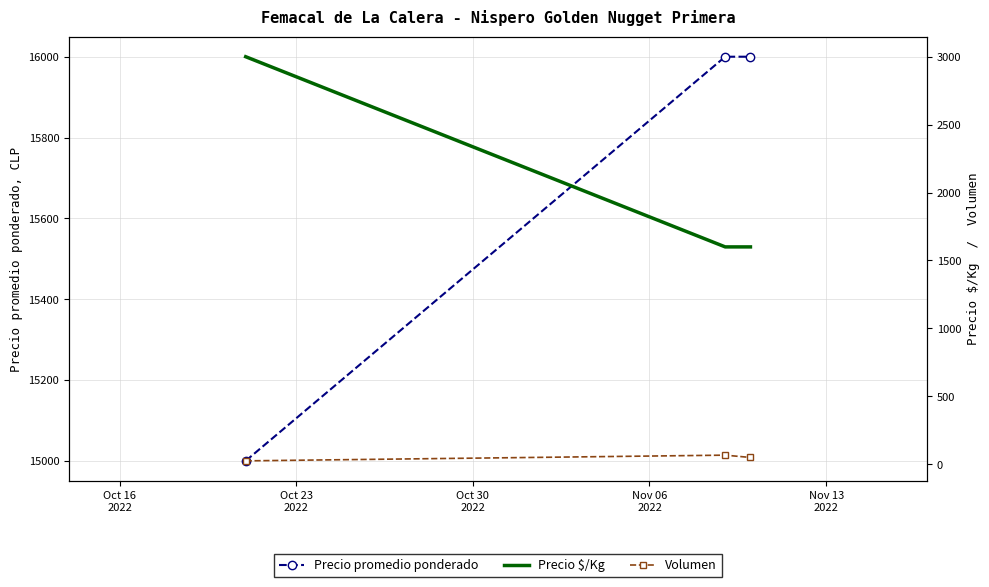

What is the value of the Precio promedio ponderado point at the 3rd from the left?

16000